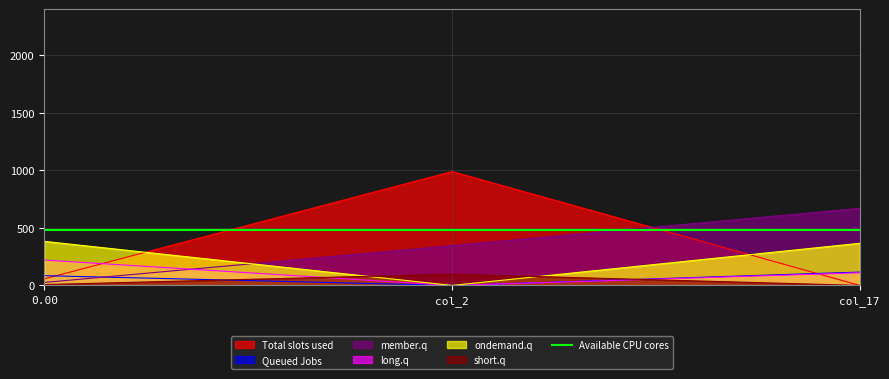

Is the value of col_10 at 0.175372 greater than the value of col_4 at 0.02365?

No